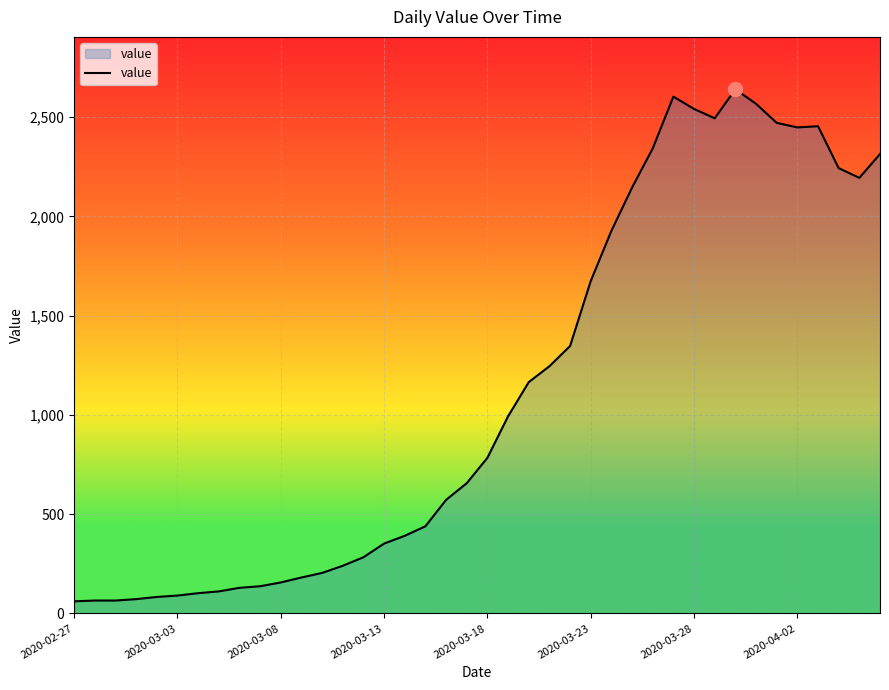

What is the difference between the maximum and minimum values?

2579